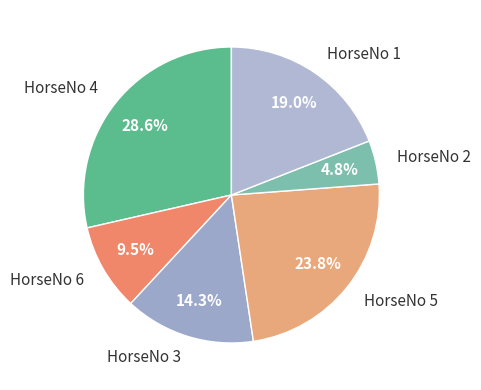

How much of the chart is everything except HorseNo 1?

81.0%